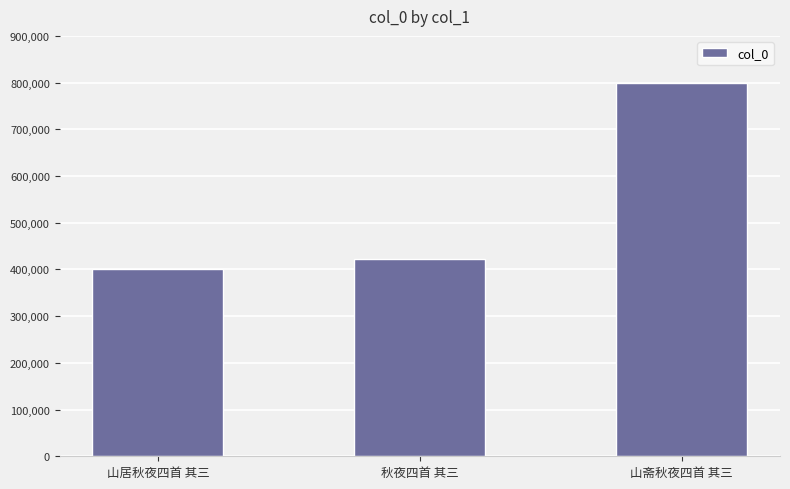

What is the difference between the values at 山斋秋夜四首 其三 and 山居秋夜四首 其三?

397654